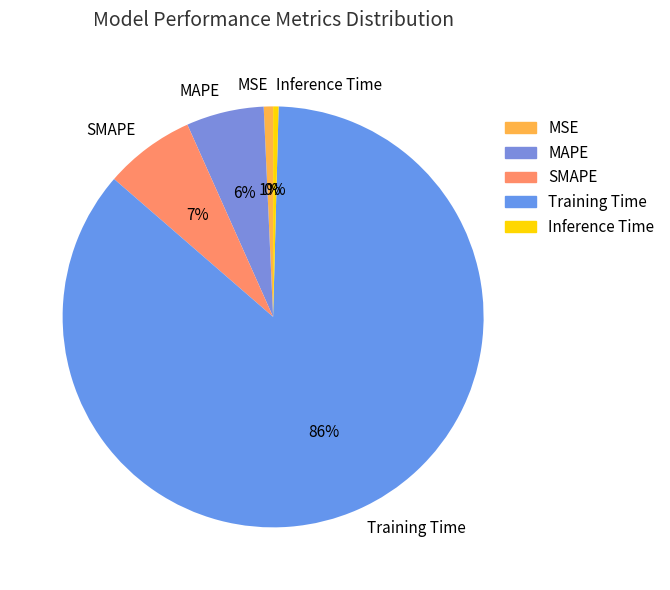

To the nearest percent, what is the average slice percentage?

20%